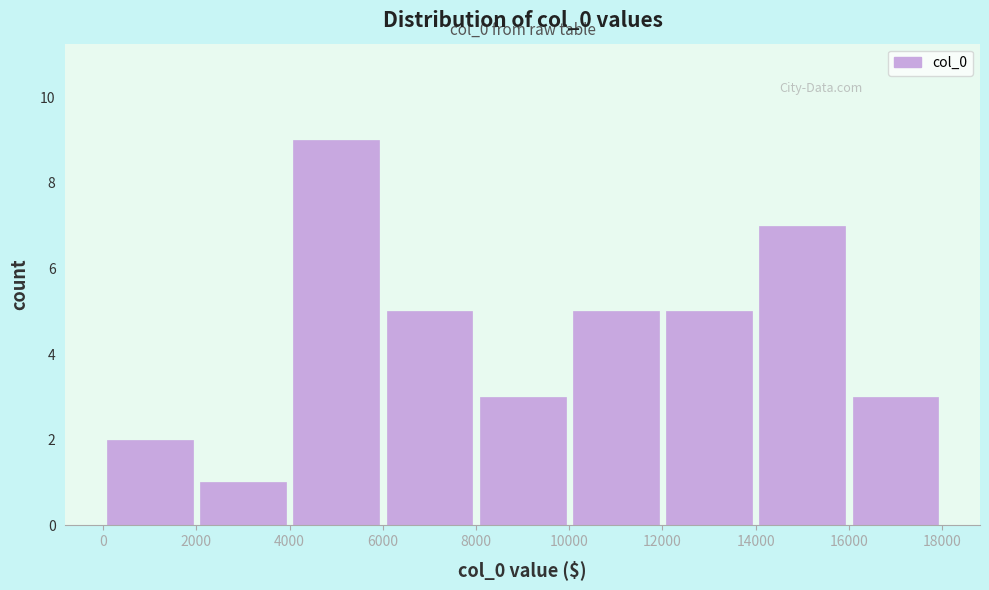

Over which range of the x-axis is the bar tallest?

4000 to 6000